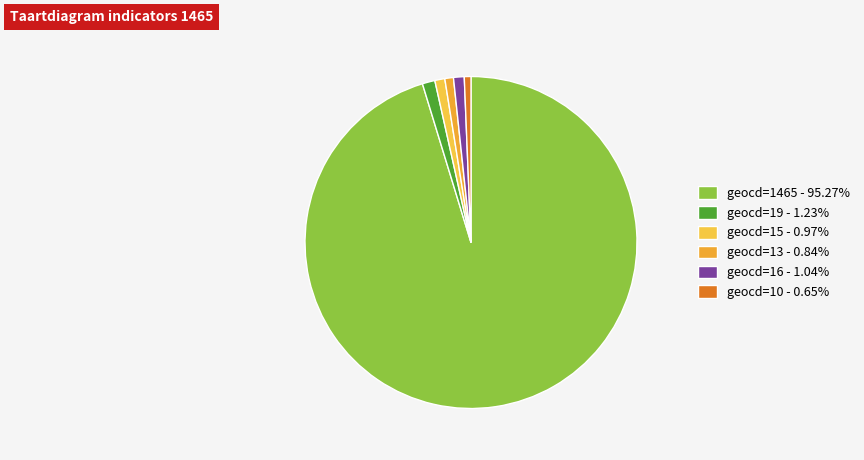

Count the number of slices in the pie.

6